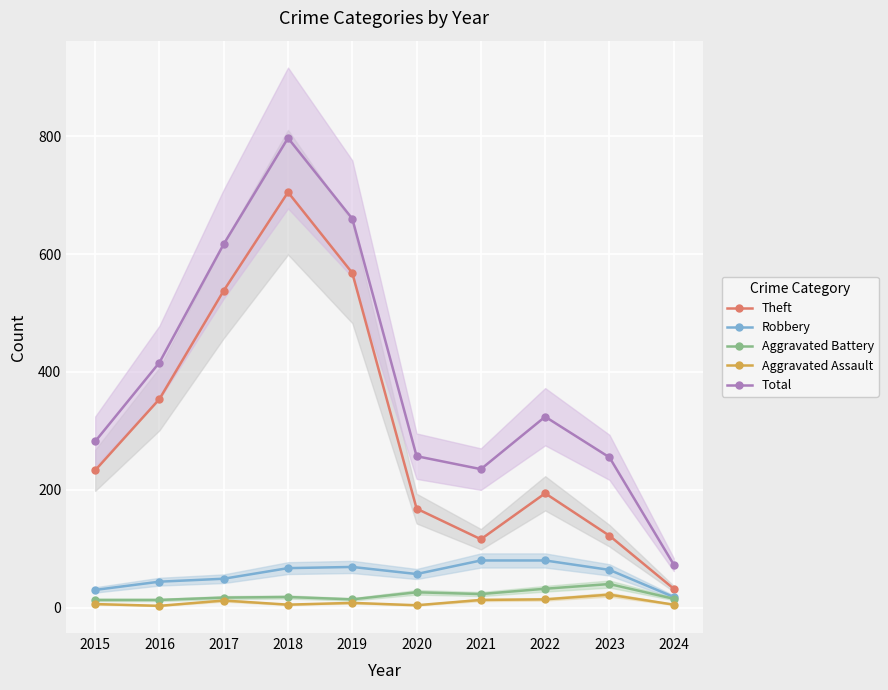

Where is the first local maximum for Total?

2018